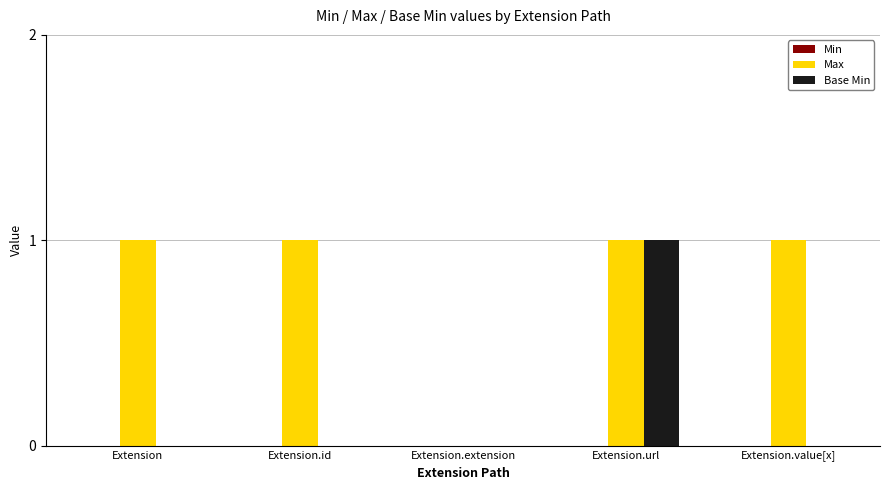

What is the sum of the Max values at Extension.extension and Extension.url?

1